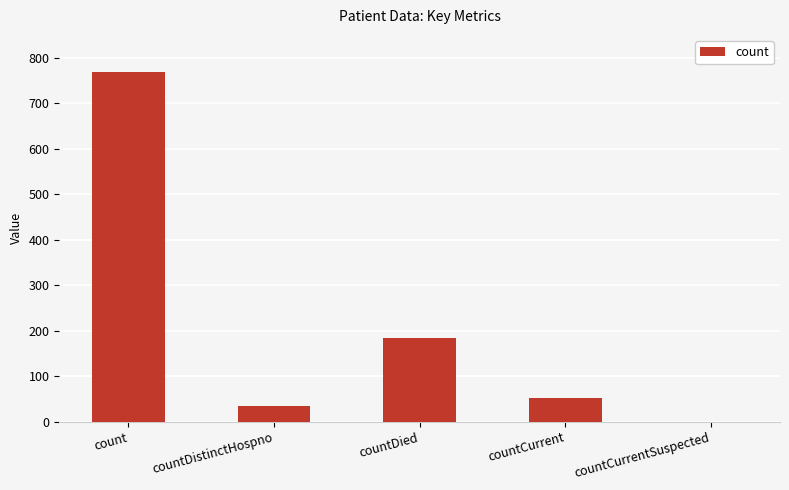

What is the sum of the values at countDied and countCurrentSuspected?

184